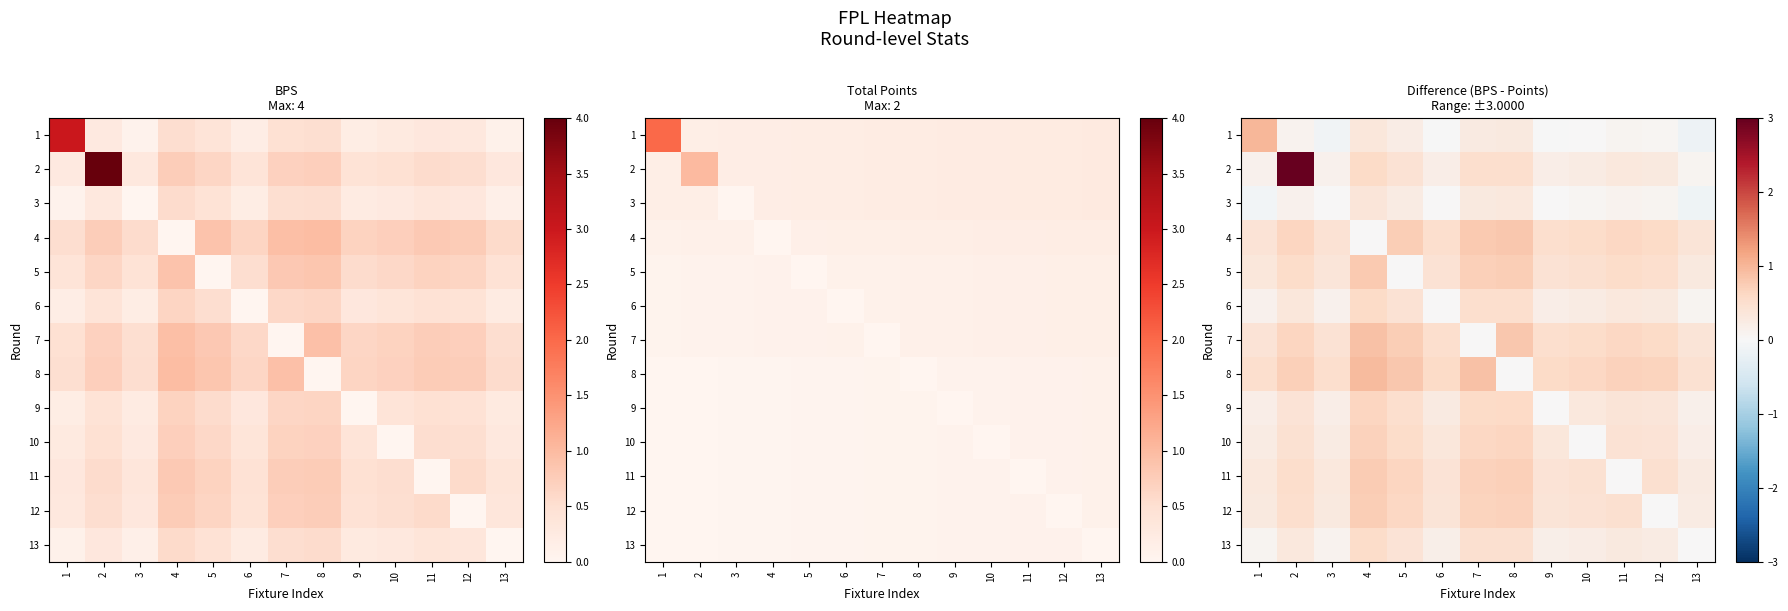

What is the sum of all 12 values?

5.7